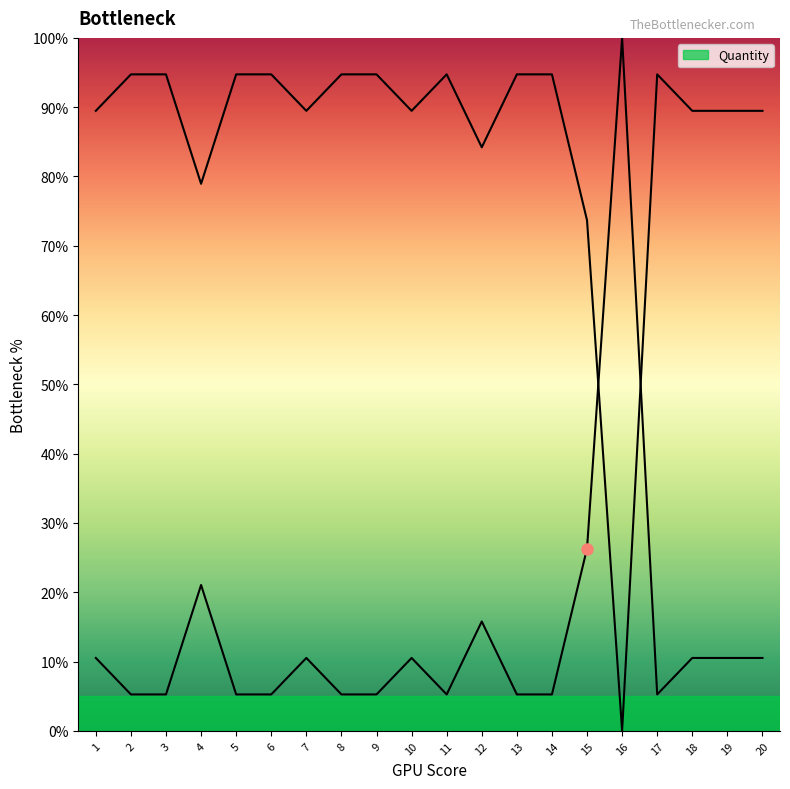

Is it true that the value at 9 is 8.9?

False